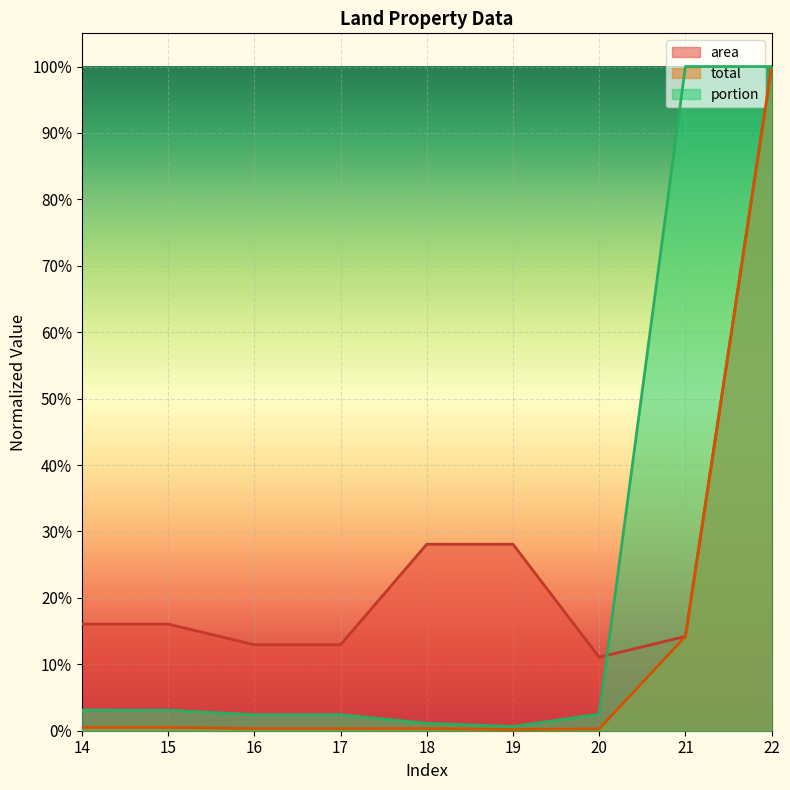

Is the value of total at 16 greater than the value of area at 20?

No